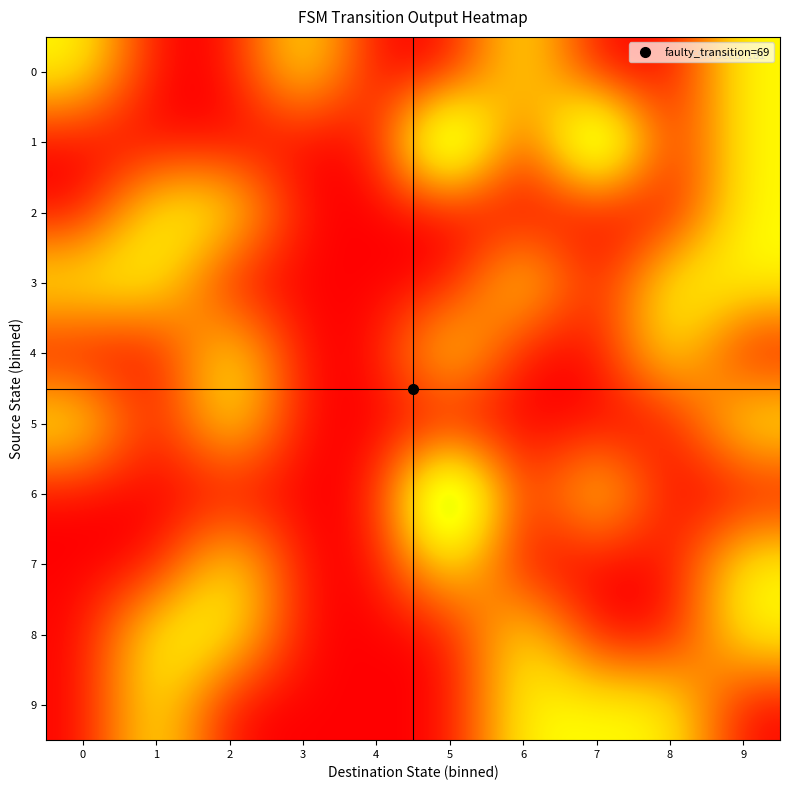

Reading right to left, list all the values displayed in this chart.

0: 9=1	8=0	7=0	6=1	5=0	4=0	3=1	2=0	1=0	0=1
1: 9=1	8=0	7=2	6=0	5=2	4=0	3=0	2=0	1=0	0=0
2: 9=1	8=0	7=0	6=0	5=0	4=0	3=0	2=1	1=1	0=0
3: 9=1	8=1	7=0	6=1	5=0	4=0	3=0	2=0	1=1	0=1
4: 9=0	8=1	7=0	6=0	5=1	4=0	3=0	2=1	1=0	0=0
5: 9=1	8=0	7=0	6=0	5=0	4=0	3=0	2=1	1=0	0=1
6: 9=0	8=0	7=1	6=0	5=2	4=0	3=0	2=0	1=0	0=0
7: 9=1	8=0	7=0	6=0	5=1	4=0	3=0	2=1	1=0	0=0
8: 9=1	8=0	7=0	6=1	5=0	4=0	3=0	2=1	1=1	0=0
9: 9=0	8=1	7=1	6=1	5=0	4=0	3=0	2=0	1=1	0=0